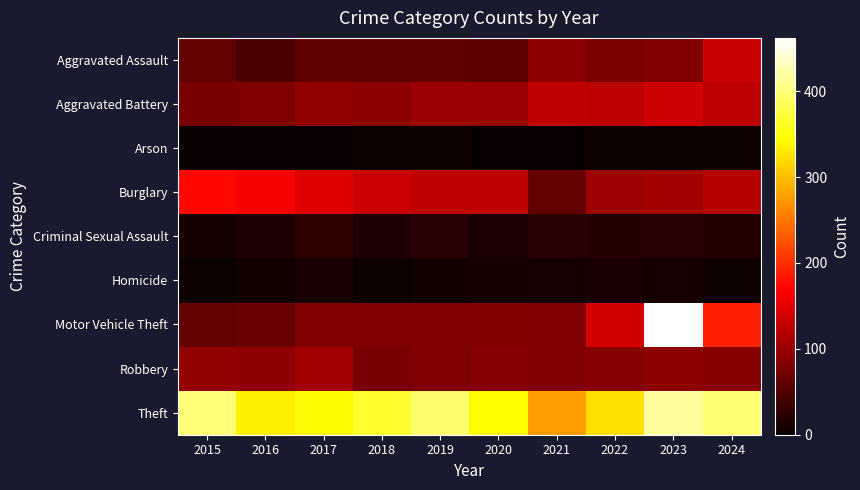

Which series has the largest range (max minus min)?

Motor Vehicle Theft